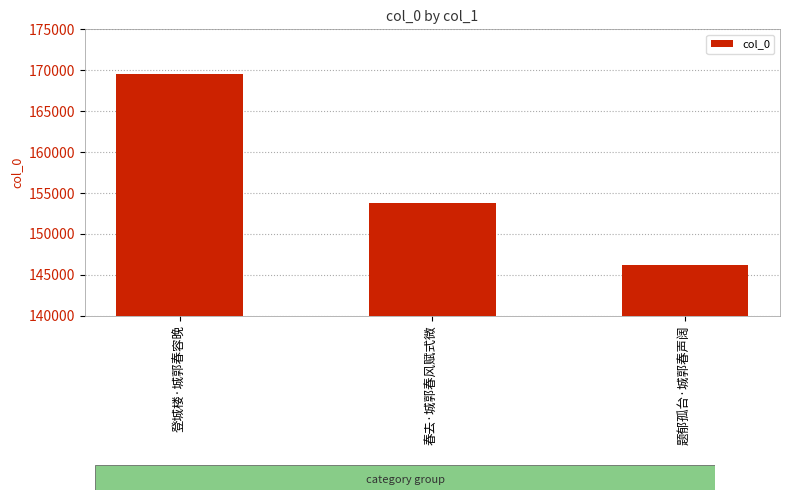

Where is the data nearest to the value 157904?

春去·城郭春风赋式微